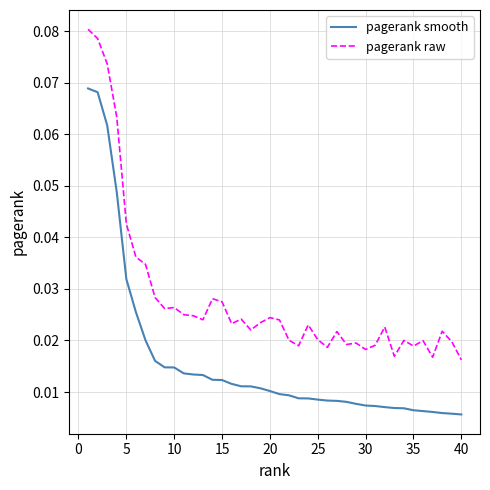

Which series has the largest total across all categories?

pagerank raw